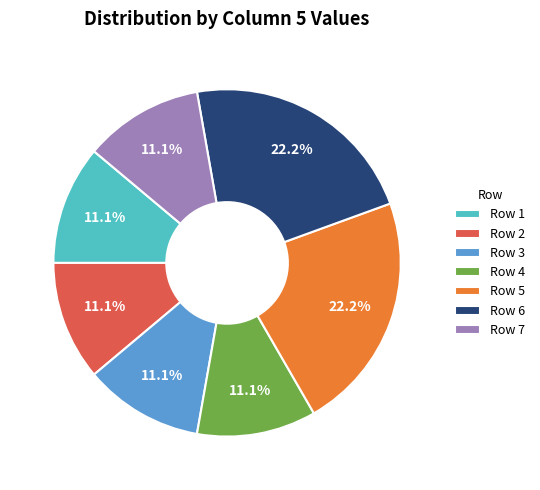

How many segments does this pie chart have?

7